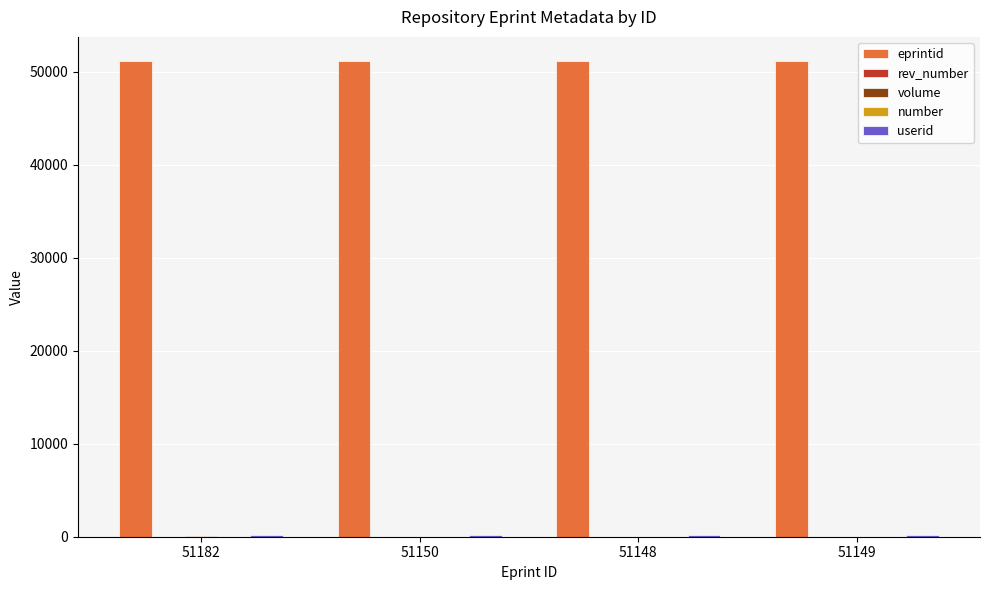

Which series has the largest total across all categories?

eprintid